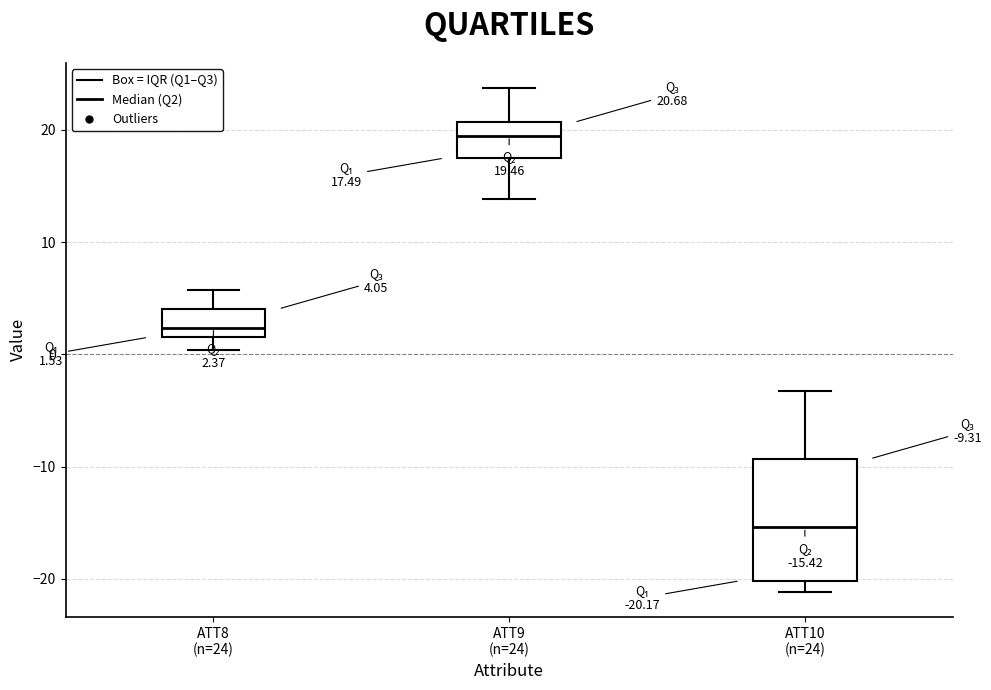

Which box's median line is the lowest?

ATT10 (n=24)